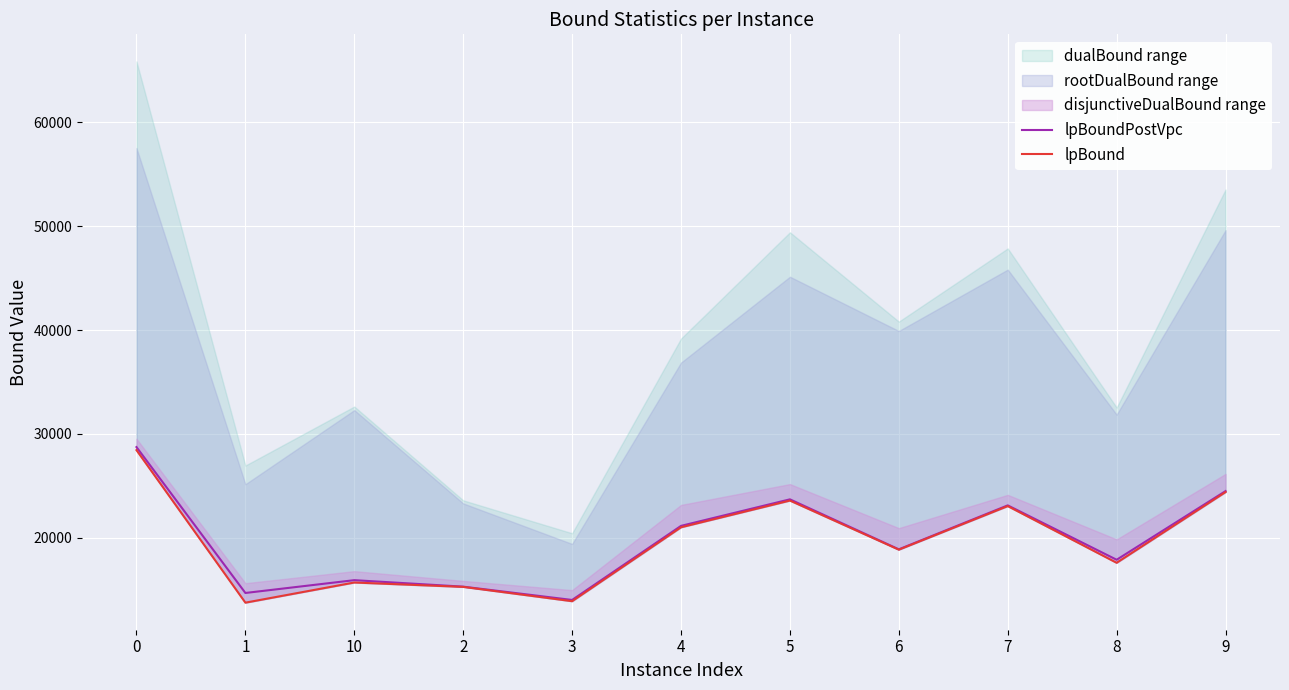

Where is the first local minimum for lpBoundPostVpc?

1